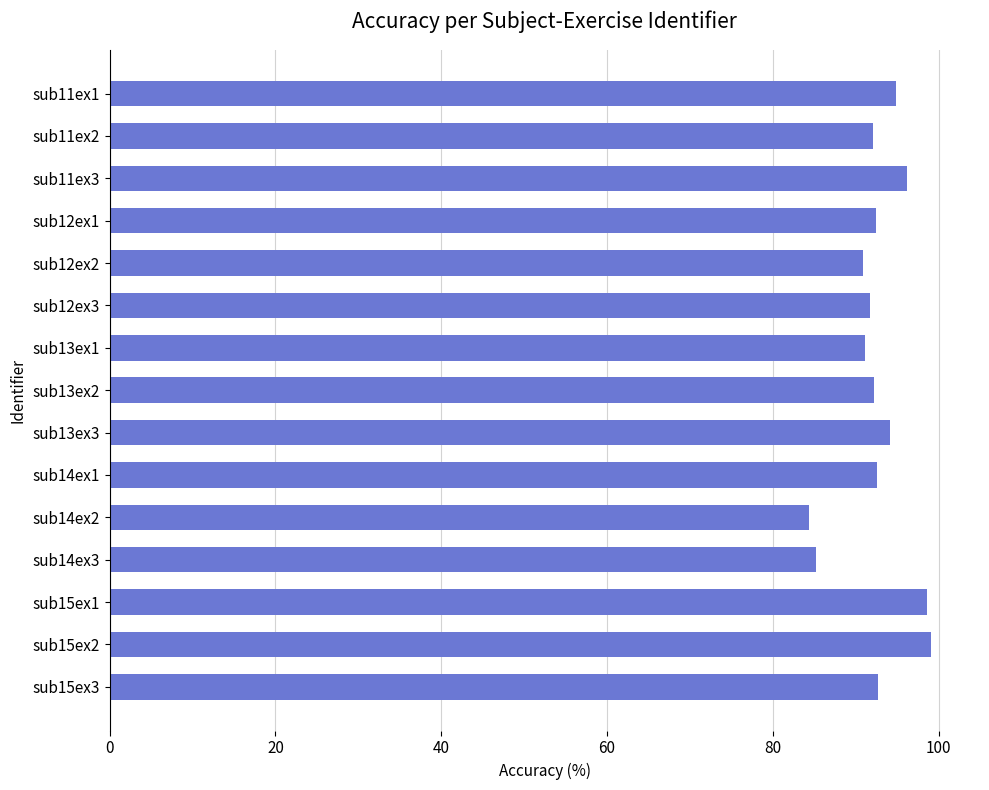

What is the value of the 8th bar from the top?

92.3